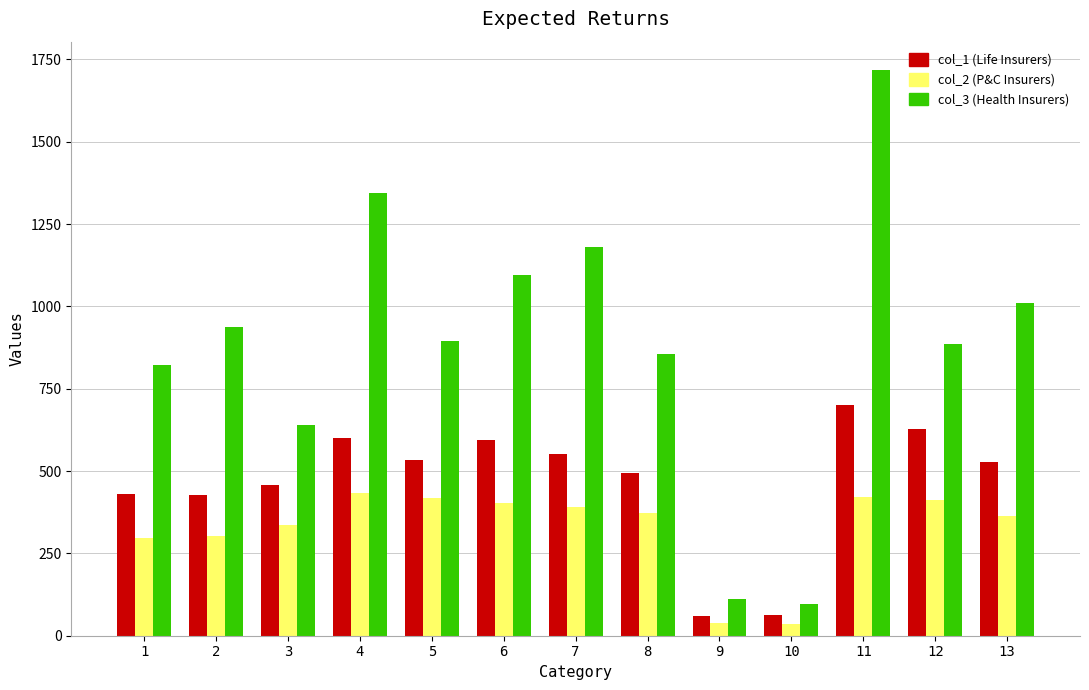

What is the difference between the highest and lowest values at 6?

693.3